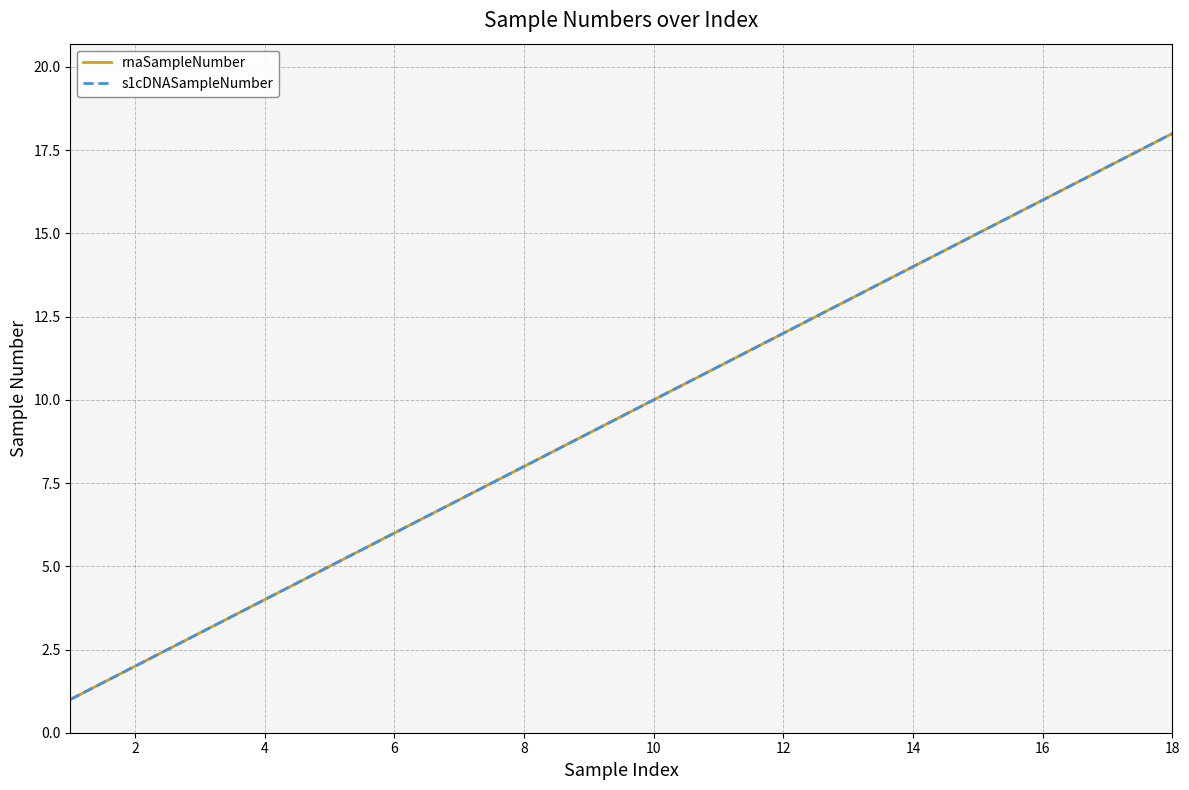

How many lines are shown in the chart?

2